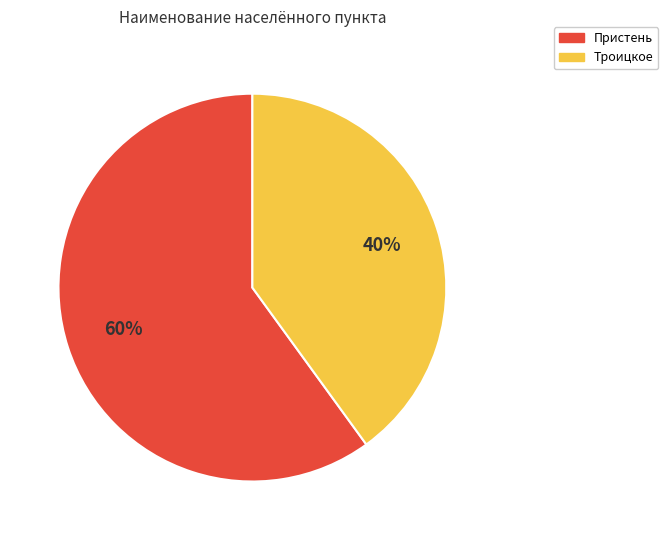

Is there any slice that represents more than half of the pie?

Yes